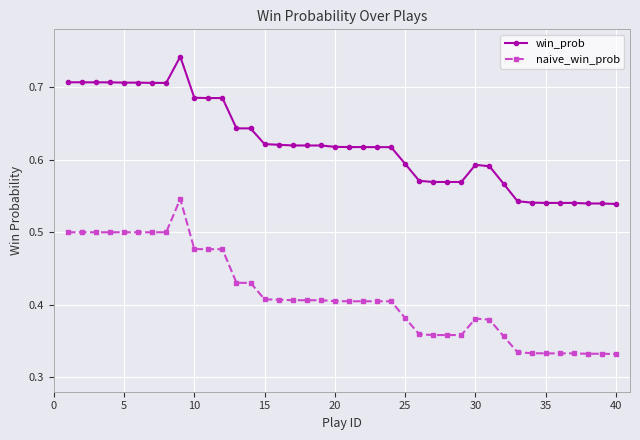

Which series has the widest spread of values?

naive_win_prob